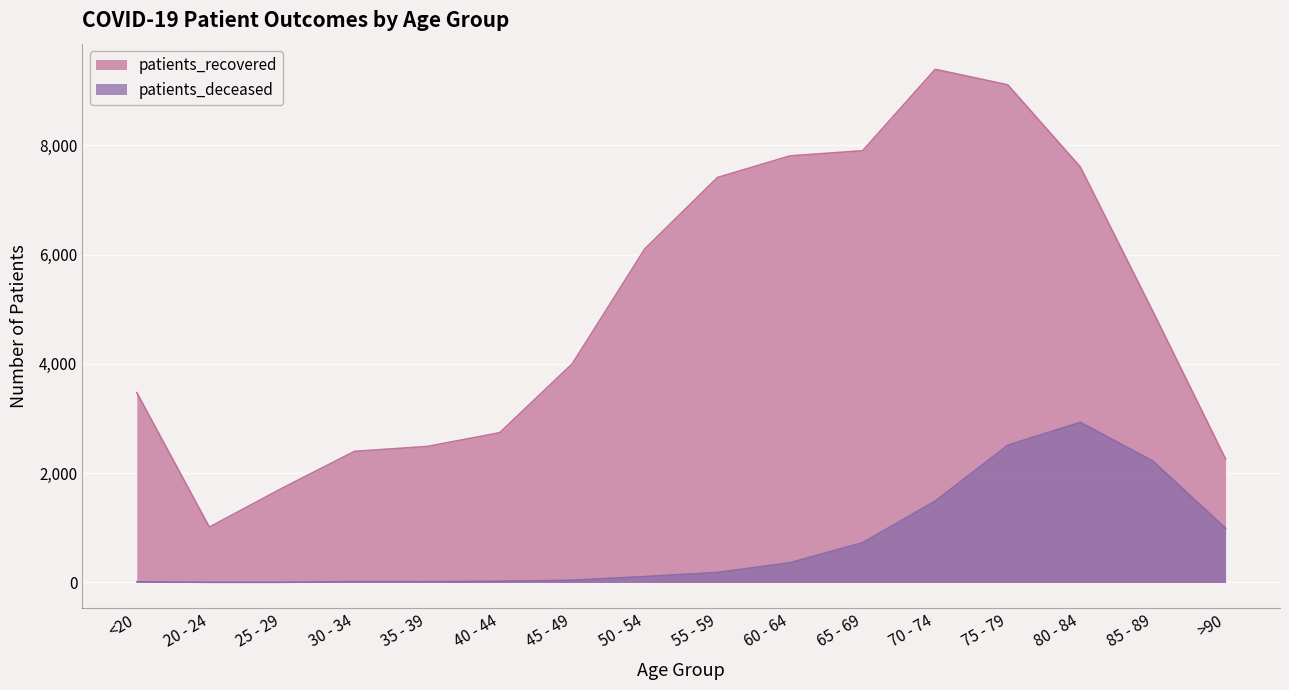

Between 80 - 84 and 30 - 34, which is larger?

80 - 84